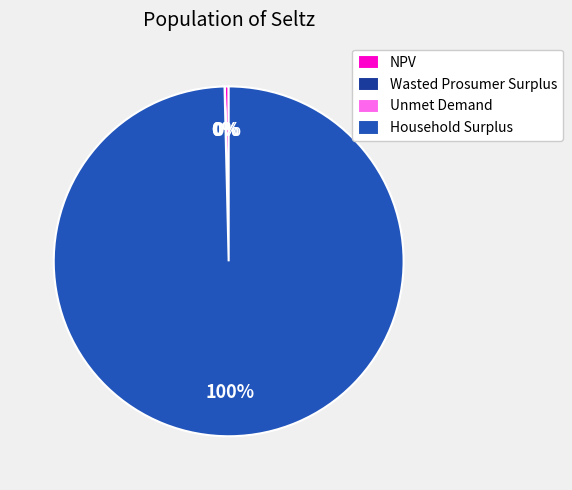

To the nearest percent, what is the difference between the largest and smallest slice percentages?

100%